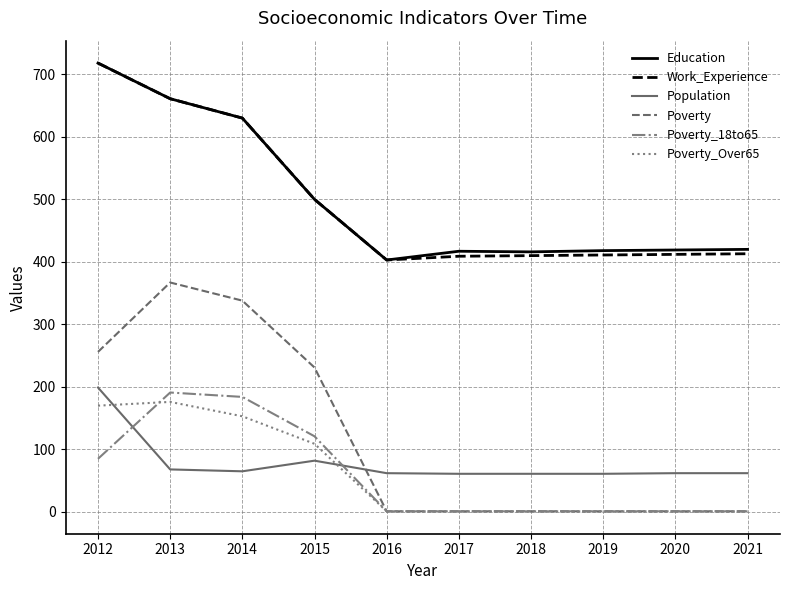

Is this an area chart (filled region under the line)?

No